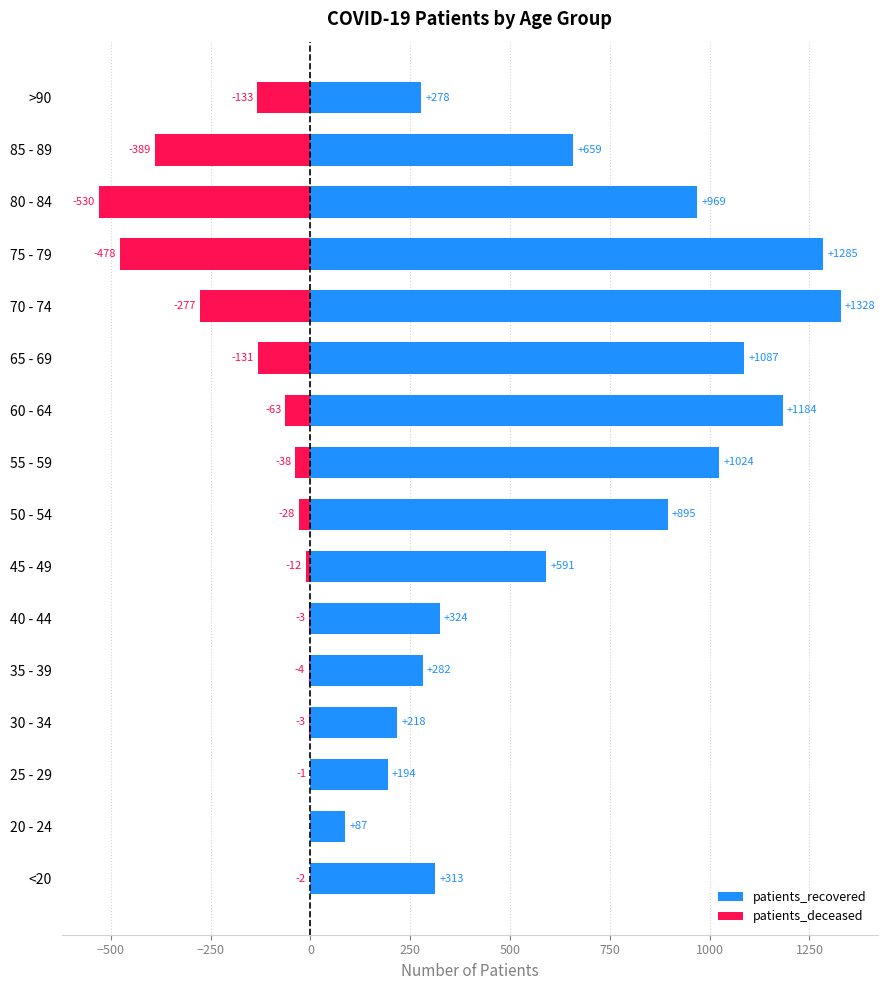

What is the sum of all patients_deceased values?

-2092